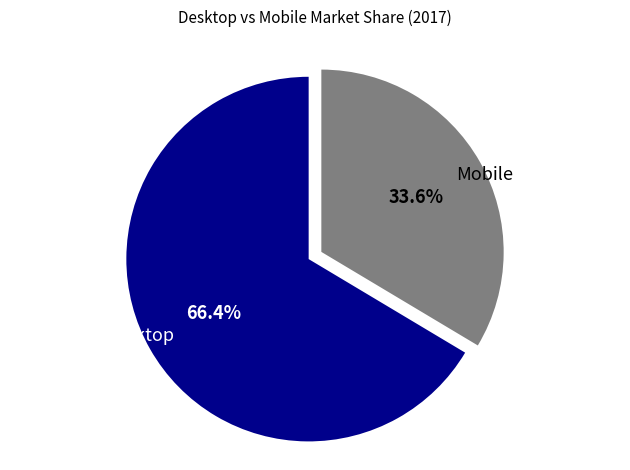

What is the ratio of the value at Desktop to the value at Mobile?

2.0